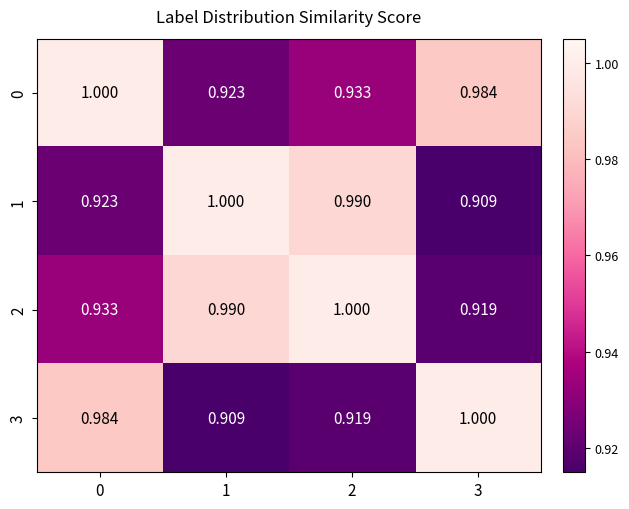

Is the value of 1 at 3 greater than the value of 3 at 3?

No